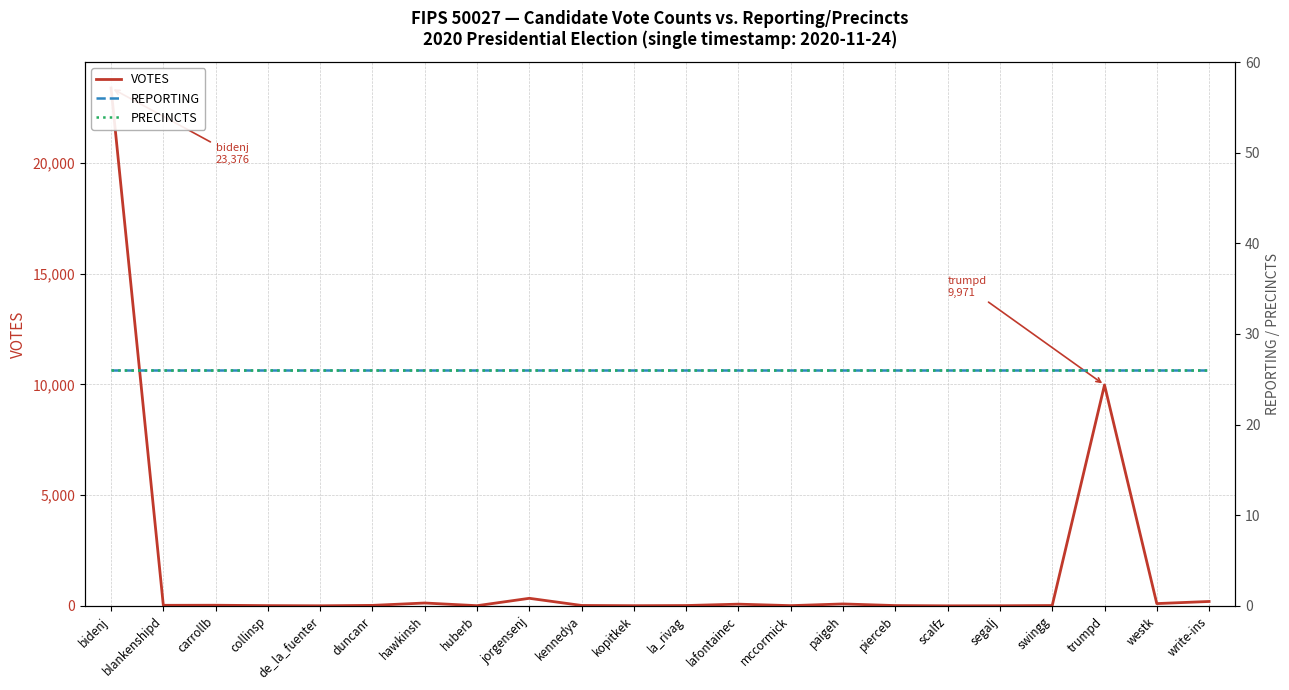

True or false: VOTES has a value of 10 at collinsp.

True